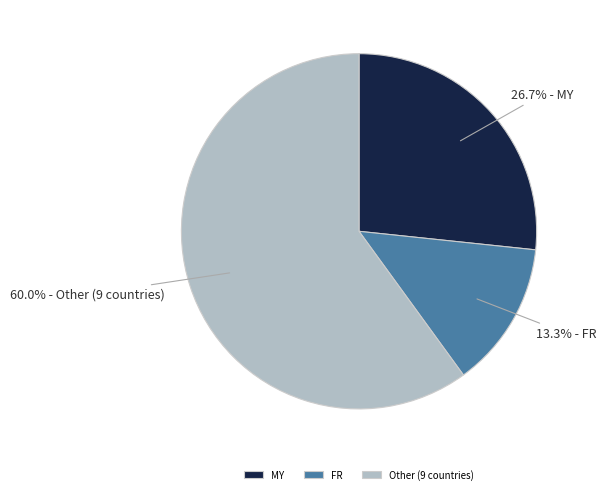

How many slices are in this pie chart?

3